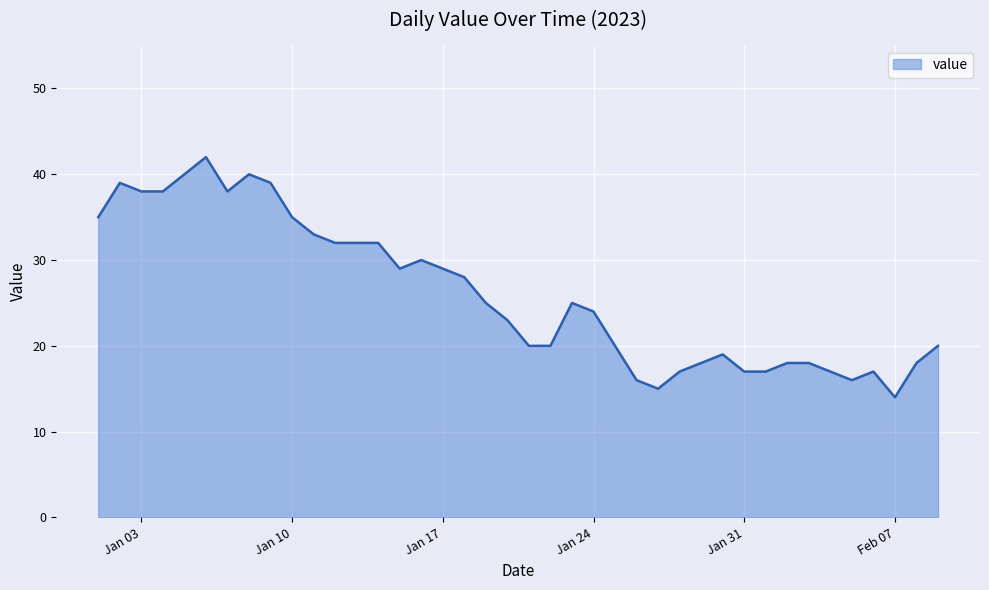

What is the greatest value displayed?

42